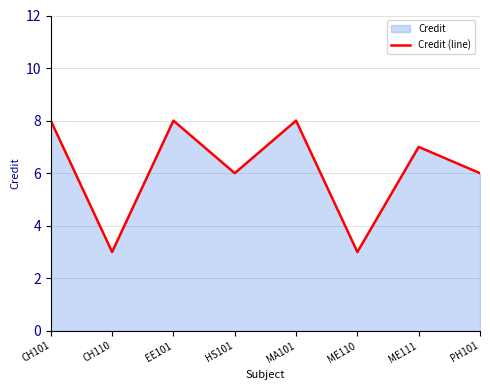

Between CH101 and MA101, which is larger?

CH101